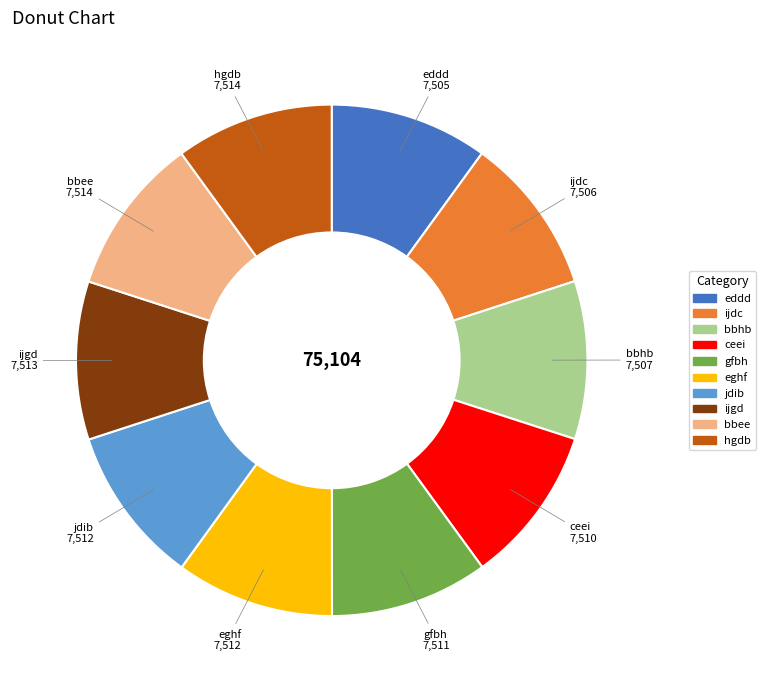

The bbee slice represents 17% of the pie. True or false?

False